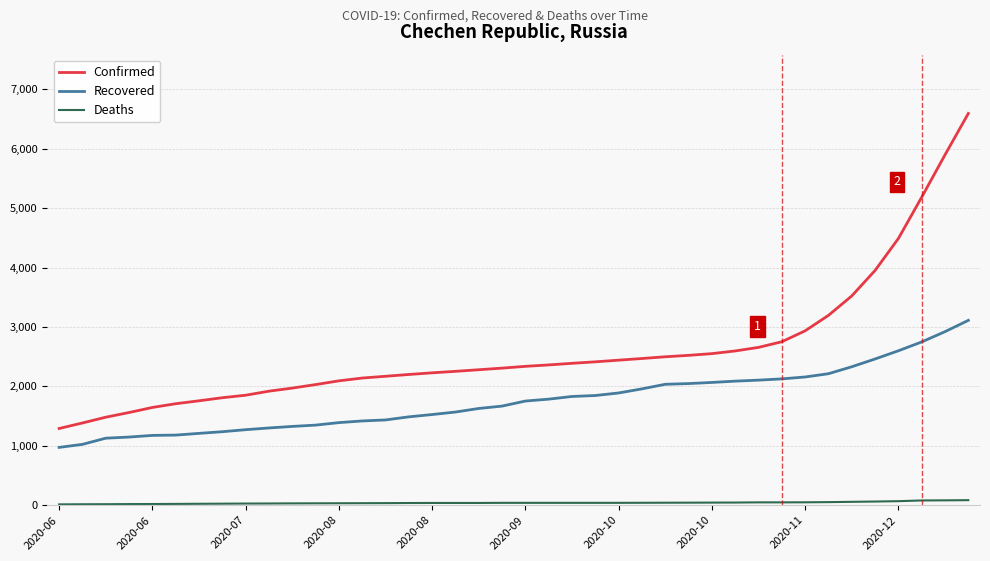

What is the average value of the Deaths series?

40